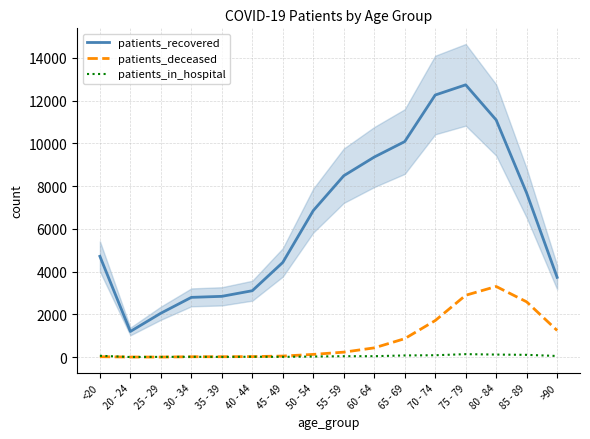

At which category is the sum across all series the highest?

75 - 79